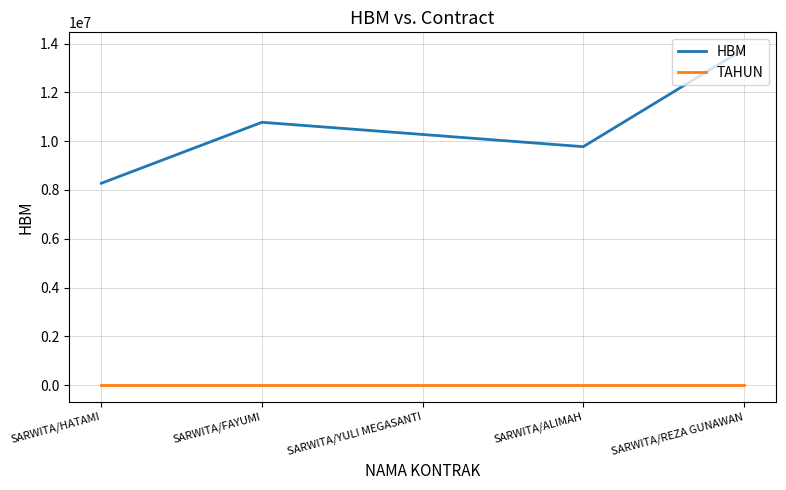

The HBM series shows 8275000 at SARWITA/HATAMI. True or false?

True